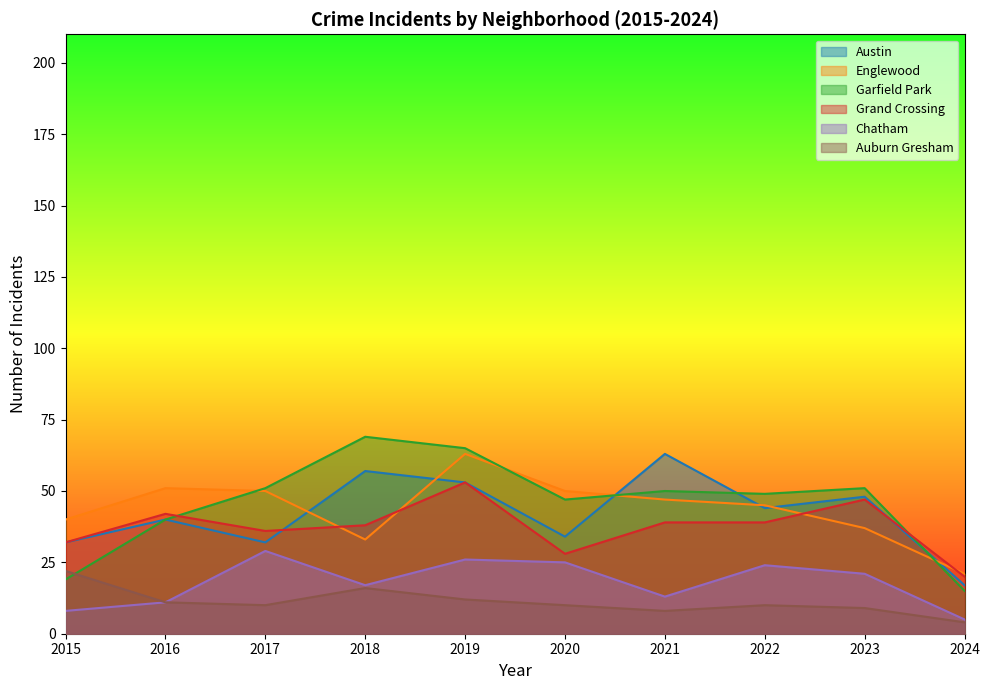

Rank the categories by Garfield Park value from lowest to highest.

2024, 2015, 2016, 2020, 2022, 2021, 2017, 2023, 2019, 2018